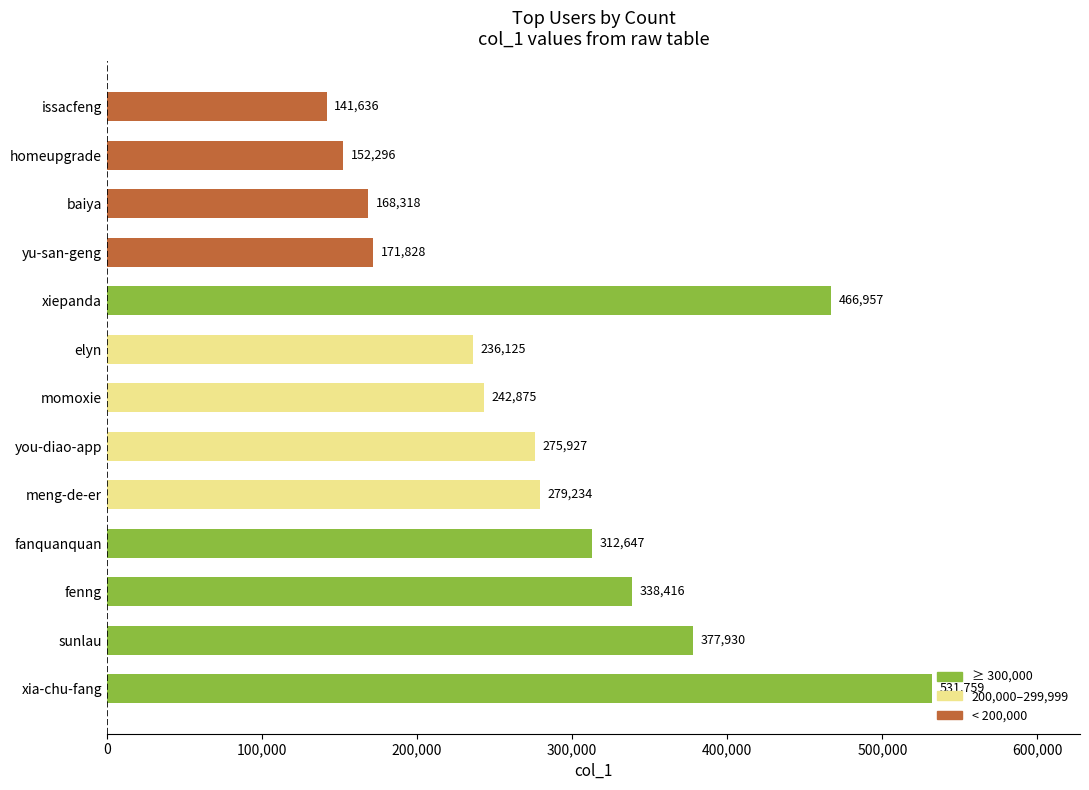

Reading bottom to top, list all the values displayed in this chart.

531759	377930	338416	312647	279234	275927	242875	236125	466957	171828	168318	152296	141636